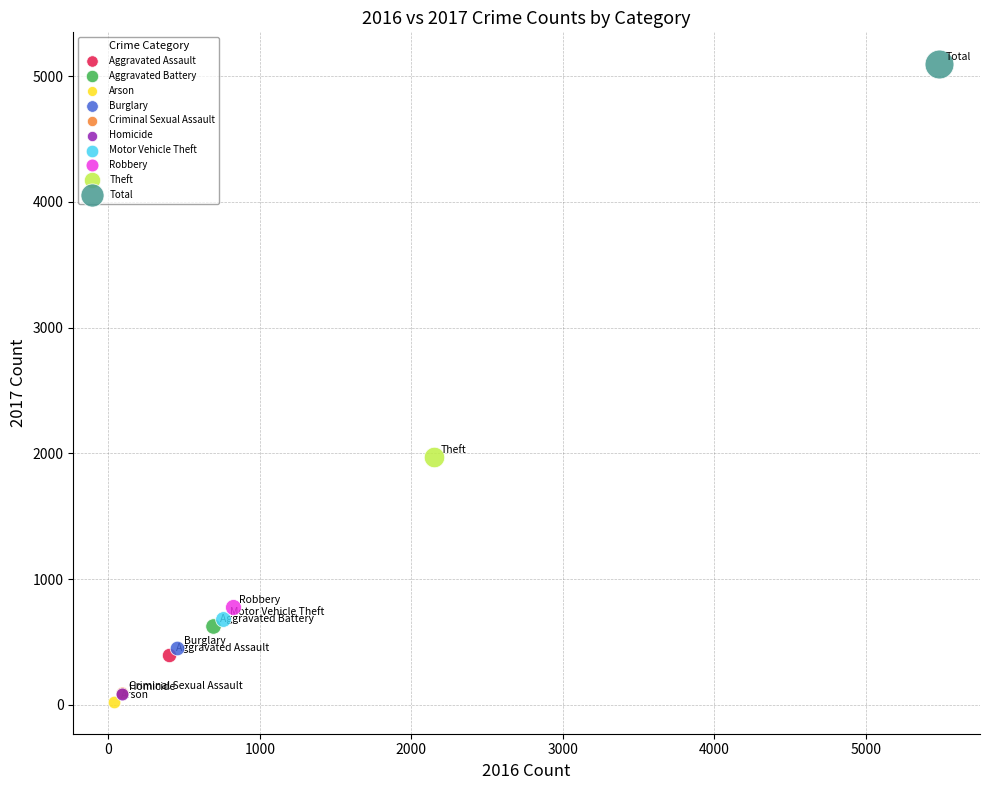

What are all the series names shown in the legend?

Aggravated Assault, Aggravated Battery, Arson, Burglary, Criminal Sexual Assault, Homicide, Motor Vehicle Theft, Robbery, Theft, Total